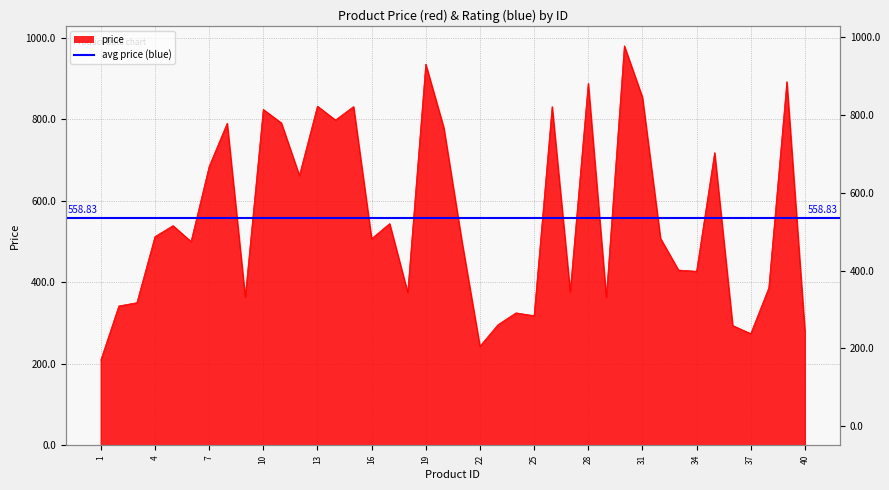

What is the sum of all values?

22353